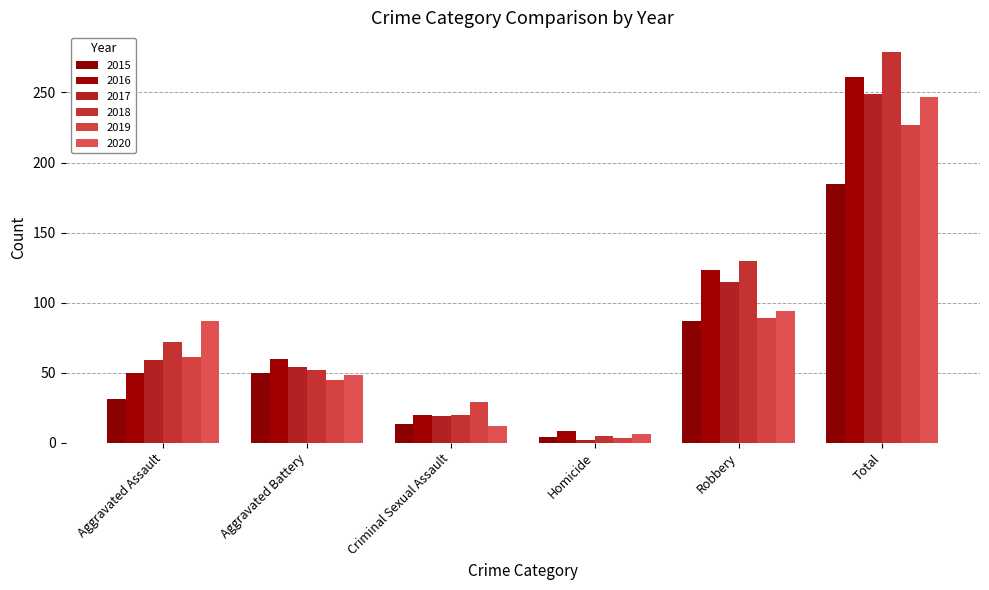

At Criminal Sexual Assault, list the series in order from largest to smallest.

2019, 2016, 2018, 2017, 2015, 2020